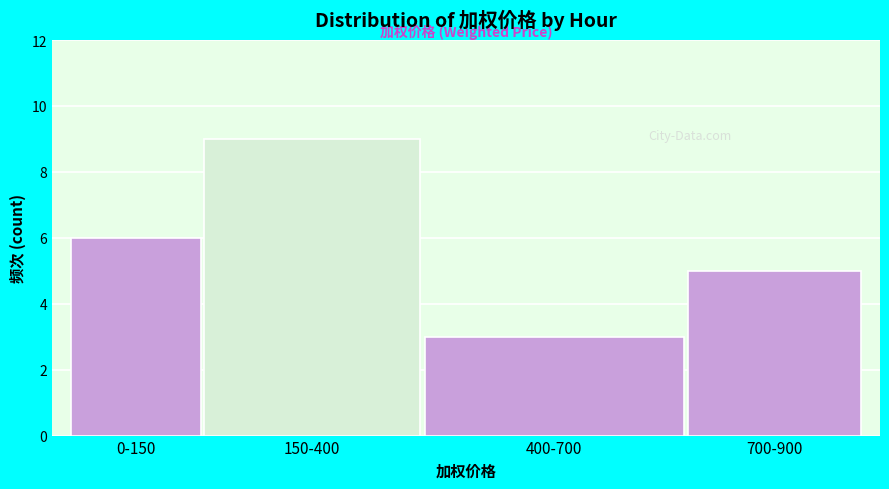

Reading left to right, extract all data points from this chart.

0-150=6	150-400=9	400-700=3	700-900=5